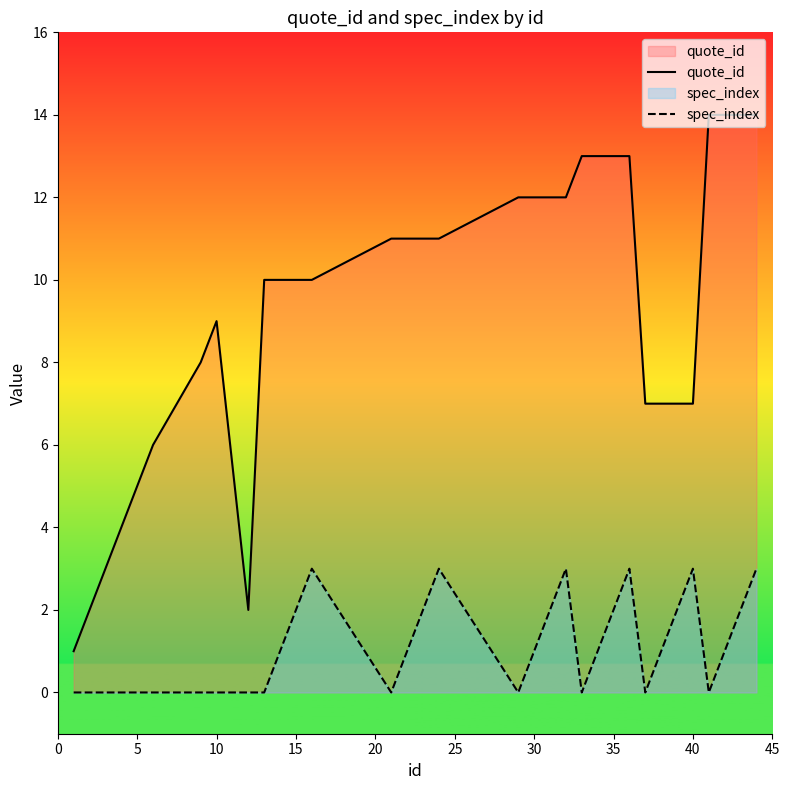

In quote_id, how many points are higher than both neighbors (excluding endpoints)?

1